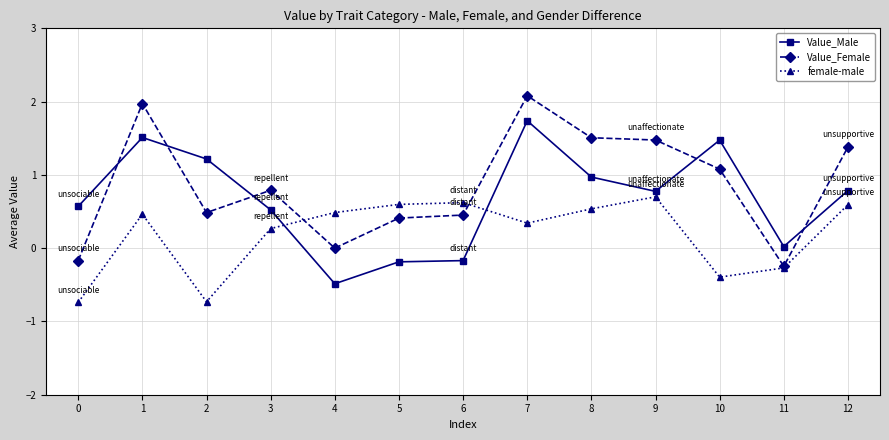

At which category does Value_Male reach its first local valley?

4